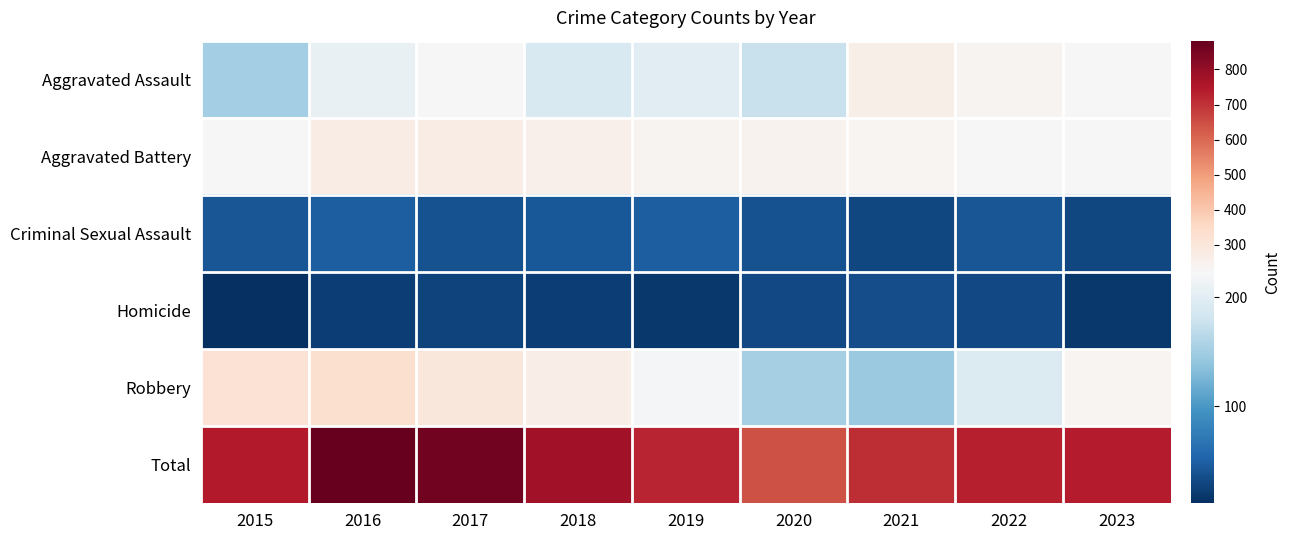

Reading left to right, transcribe all the data shown in this chart.

Aggravated Assault: 2015=151	2016=207	2017=225	2018=190	2019=199	2020=175	2021=261	2022=241	2023=228
Aggravated Battery: 2015=228	2016=273	2017=273	2018=257	2019=240	2020=244	2021=238	2022=225	2023=226
Criminal Sexual Assault: 2015=41	2016=48	2017=39	2018=44	2019=48	2020=38	2021=30	2022=42	2023=30
Homicide: 2015=11	2016=24	2017=27	2018=23	2019=18	2020=31	2021=35	2022=31	2023=19
Robbery: 2015=316	2016=330	2017=297	2018=265	2019=221	2020=153	2021=144	2022=194	2023=238
Total: 2015=747	2016=882	2017=861	2018=779	2019=726	2020=641	2021=708	2022=733	2023=741